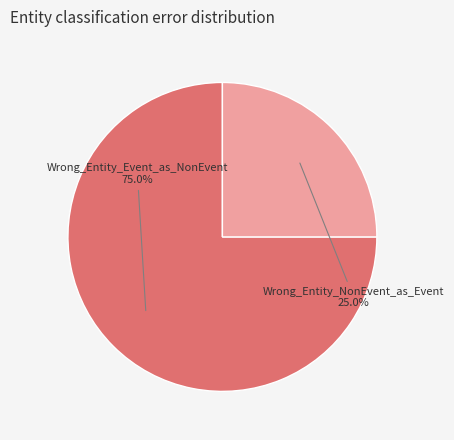

To the nearest percent, what is the difference between the largest and smallest slice percentages?

50%